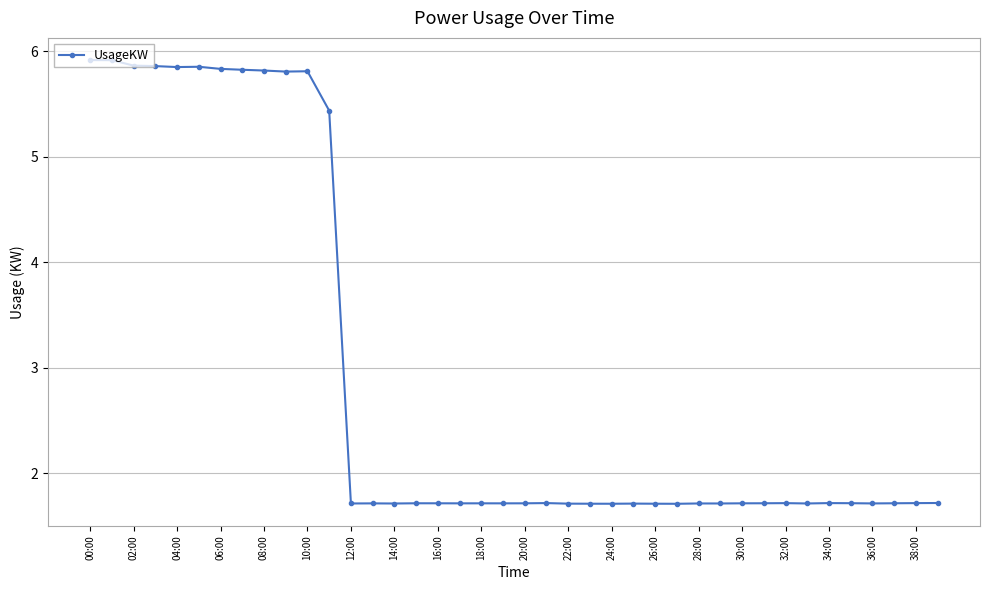

Is this an area chart (filled region under the line)?

No